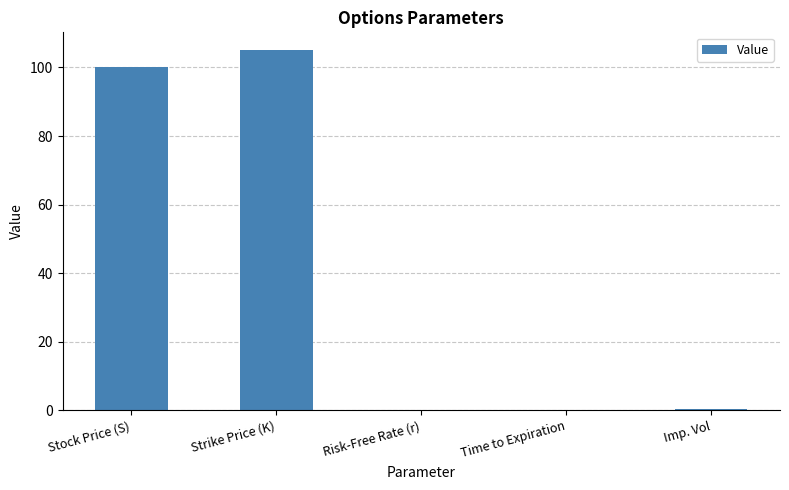

Between Time to Expiration and Strike Price (K), which is larger?

Strike Price (K)